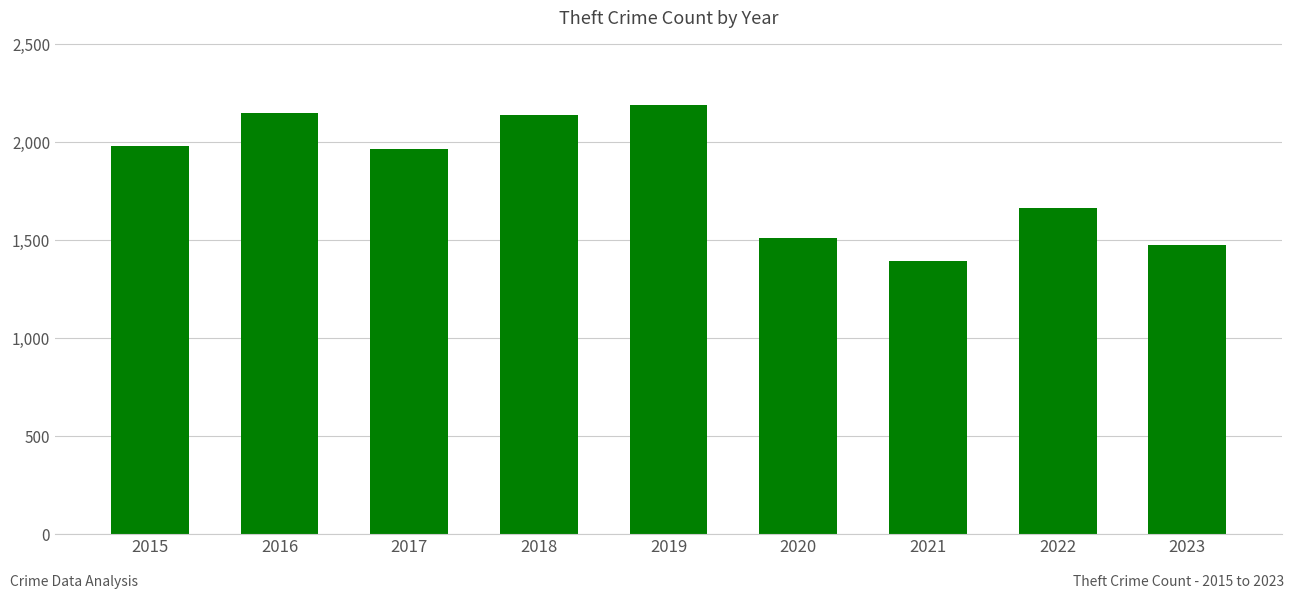

How many data points are less than 1968?

4